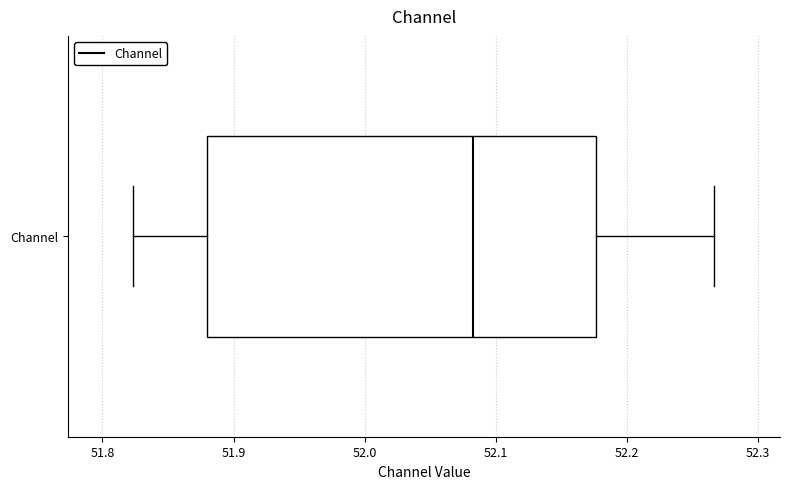

Where is the left edge of the box for Channel on the x-axis? The values are not printed on the chart, so give them approximately, as read against the axis.

51.88